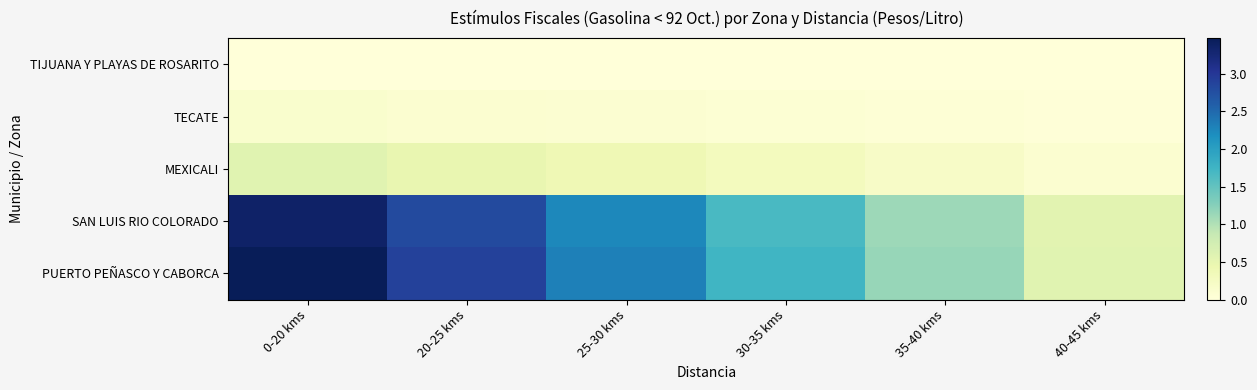

Which series has the largest range (max minus min)?

PUERTO PEÑASCO Y CABORCA